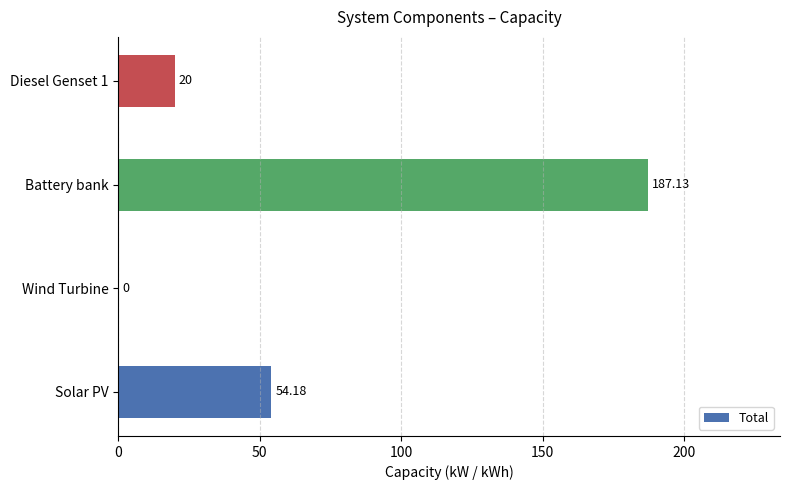

What is the sum of the values at Diesel Genset 1 and Wind Turbine?

20.0